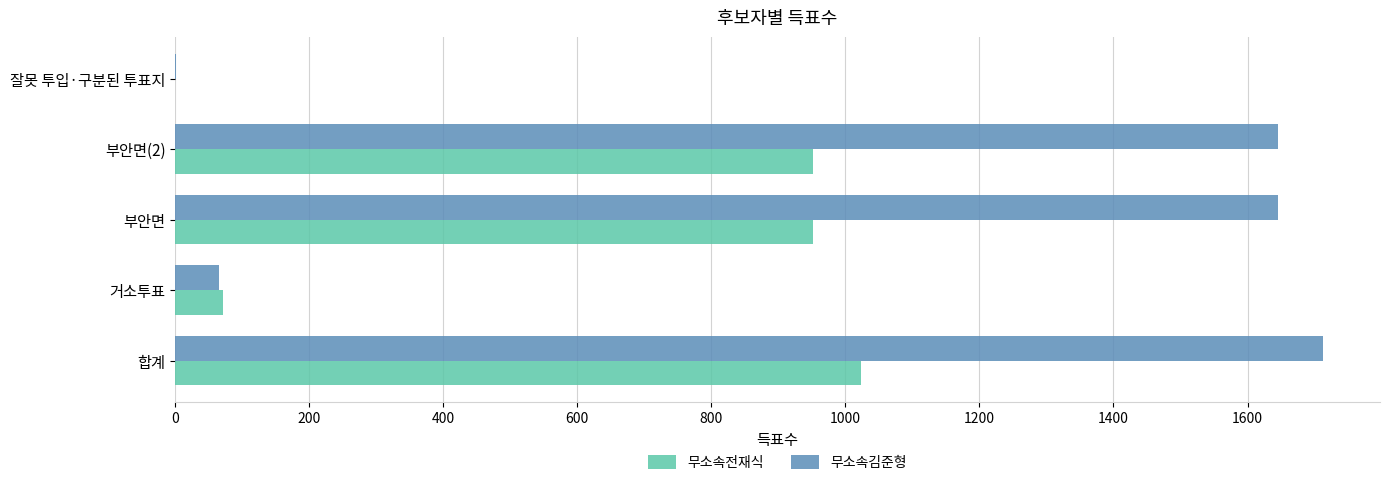

Count the number of data series in this chart.

2